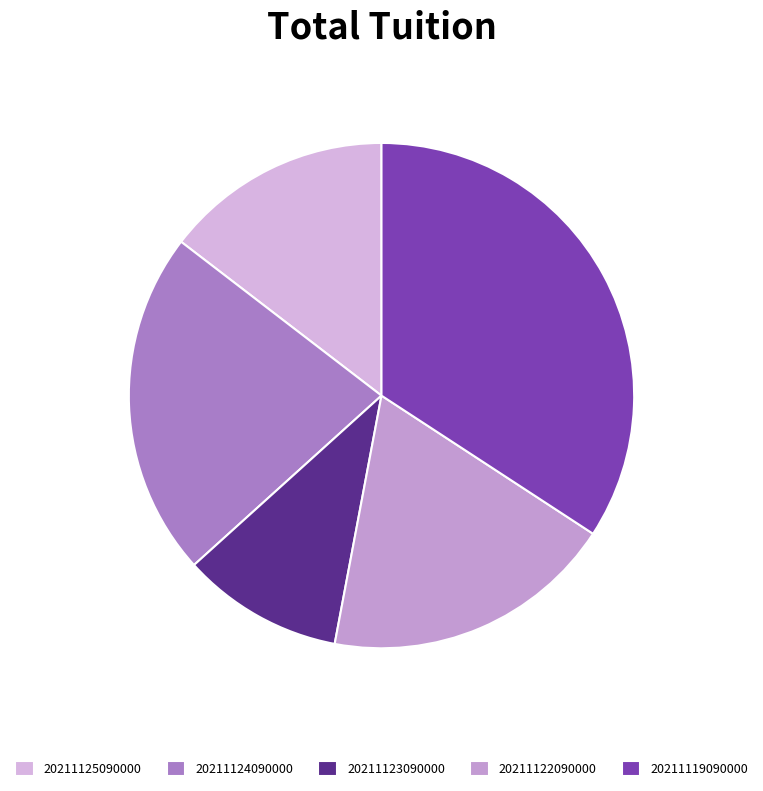

How many segments does this pie chart have?

5